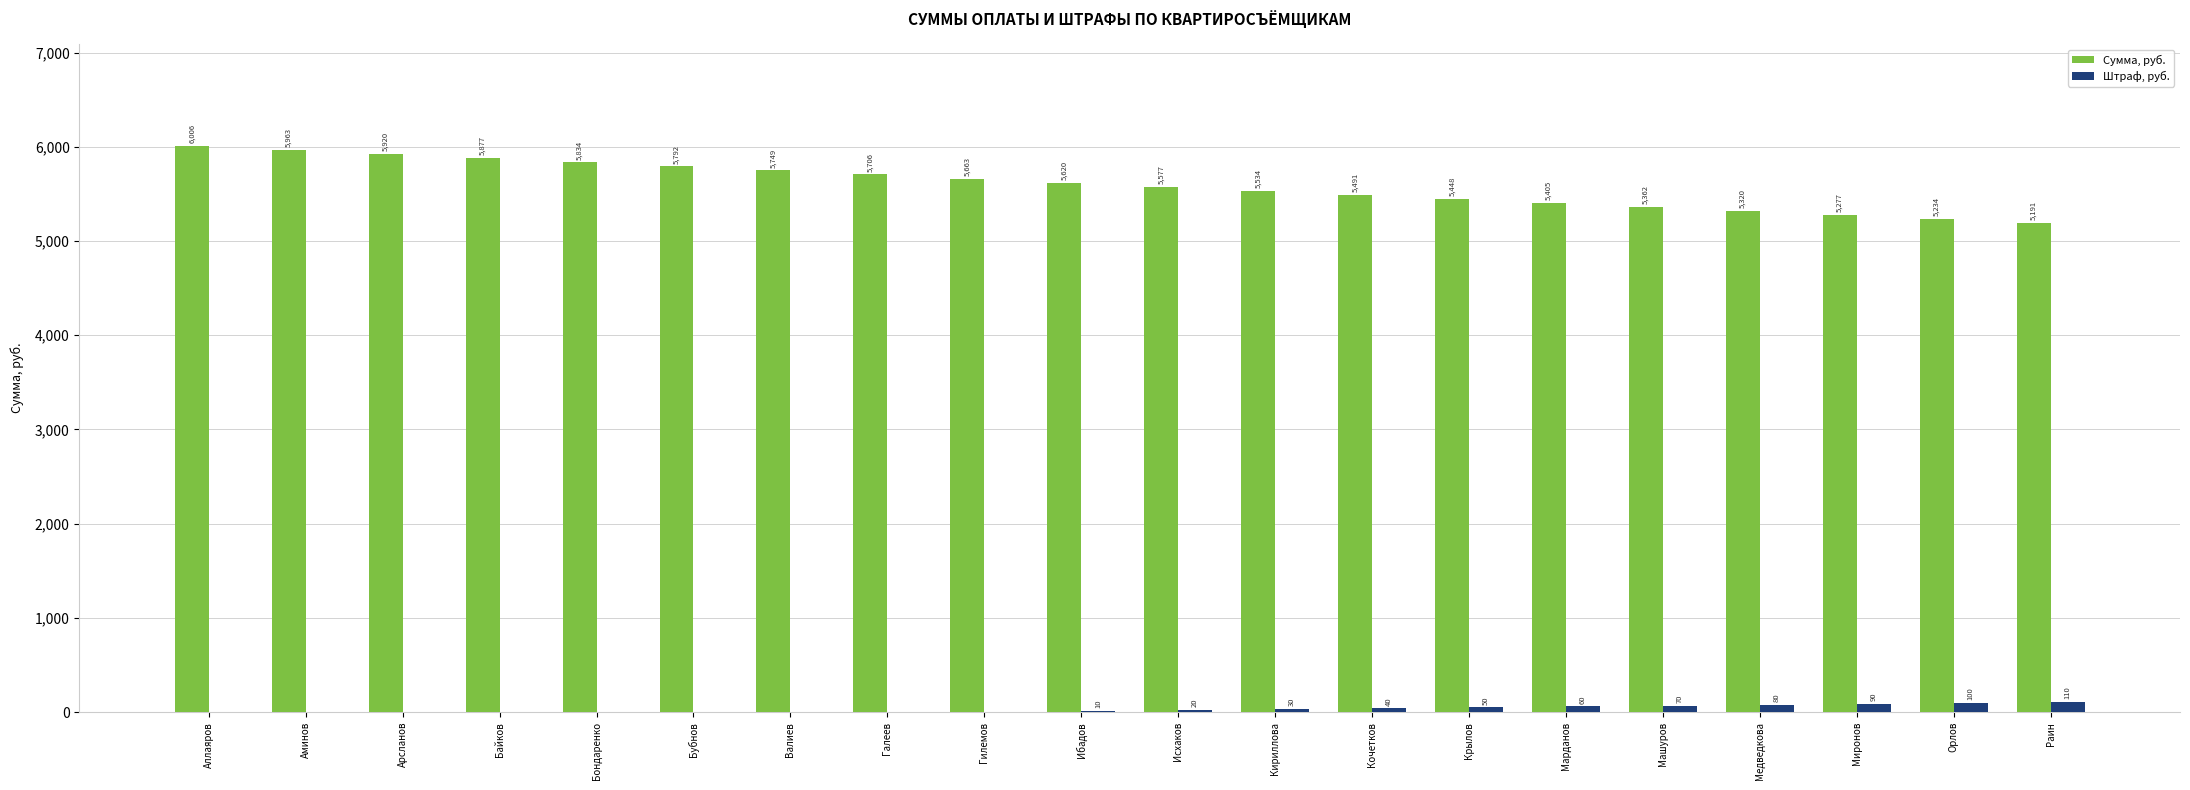

How many data points does each series have?

20